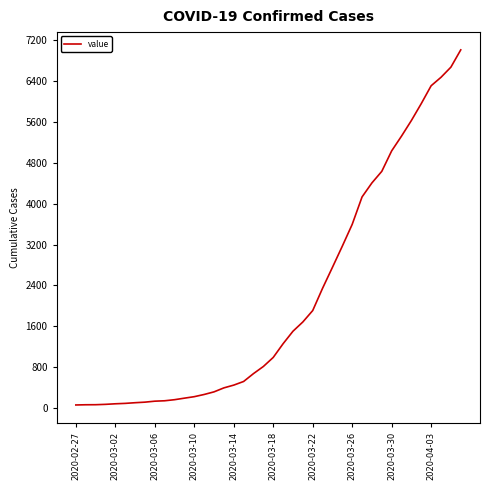

Is this an area chart (filled region under the line)?

No